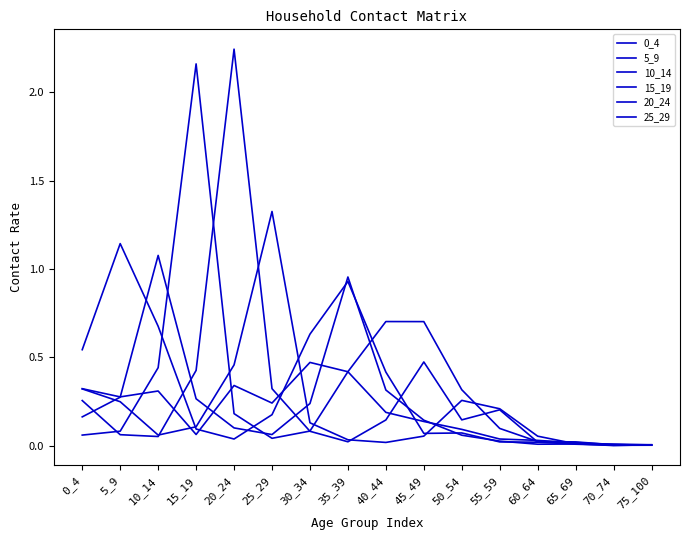

What is the spread (max minus min) of values at 45_49?

0.6